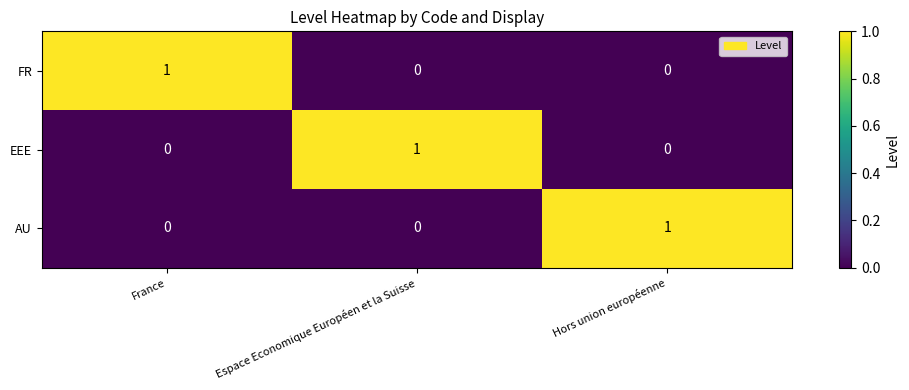

Reading left to right, transcribe all the data shown in this chart.

FR: 1	0	0
EEE: 0	1	0
AU: 0	0	1